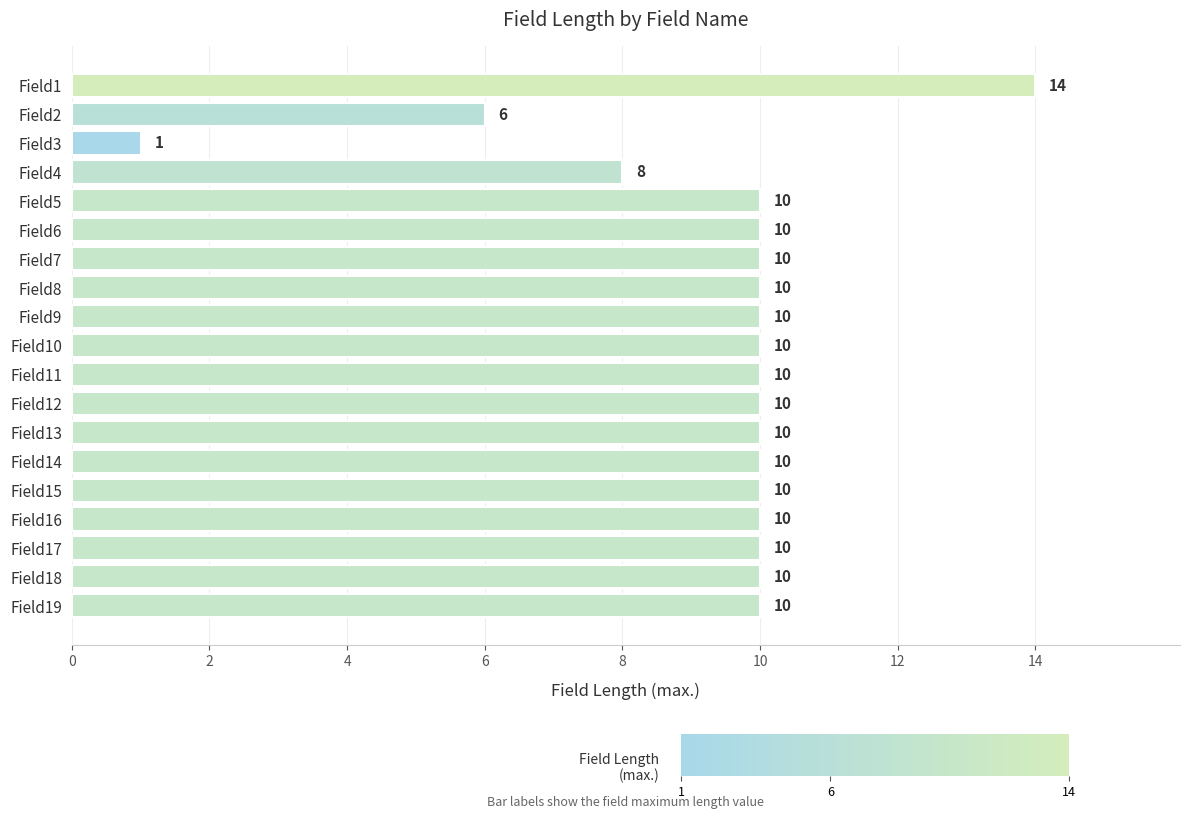

What is the sum of all values?

179